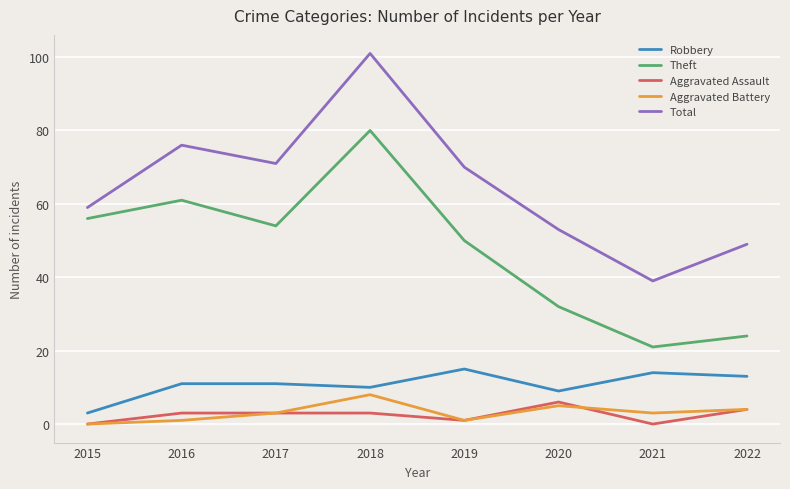

What is the total value across all series at 2022?

94